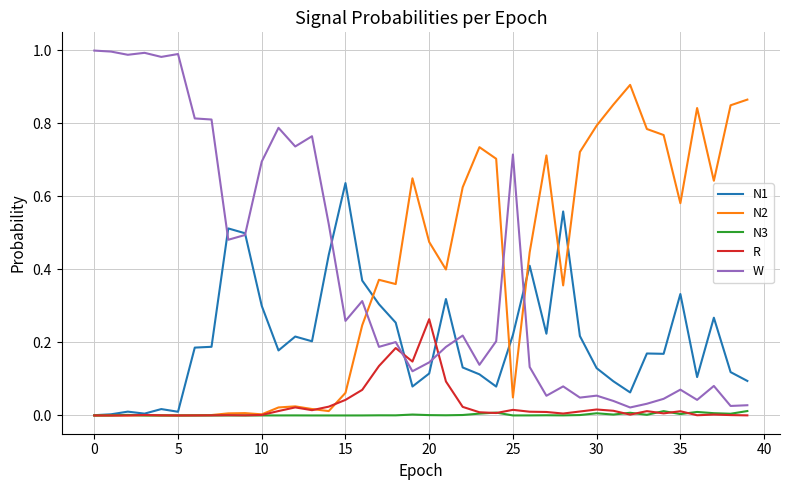

Is this an area chart (filled region under the line)?

No